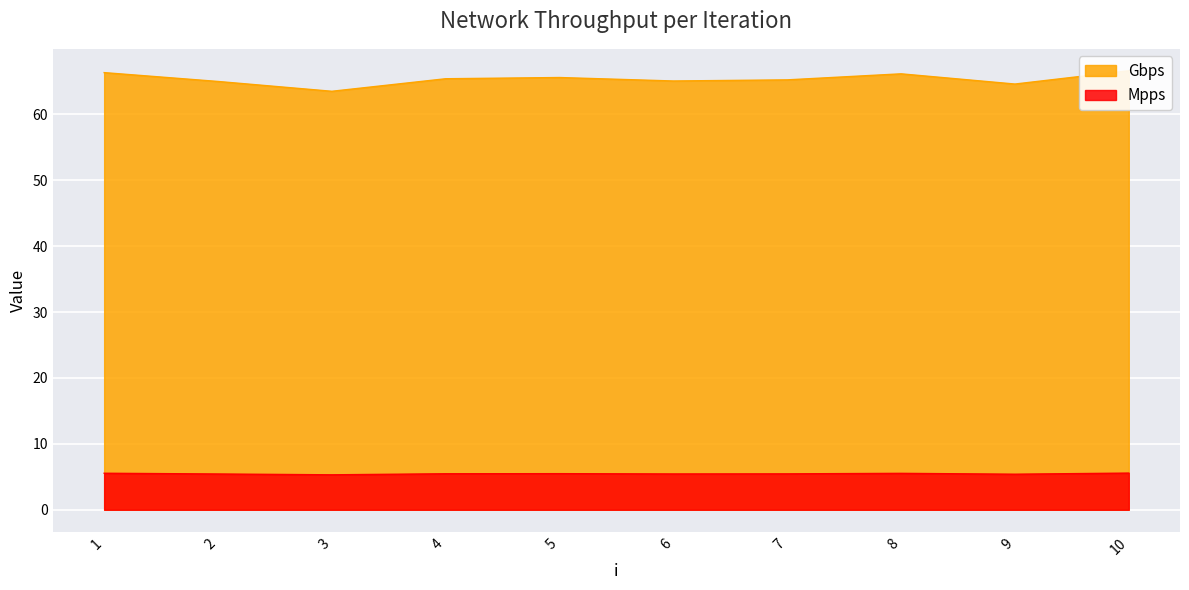

What is the sum of the Mpps values at 10 and 8?

11.1